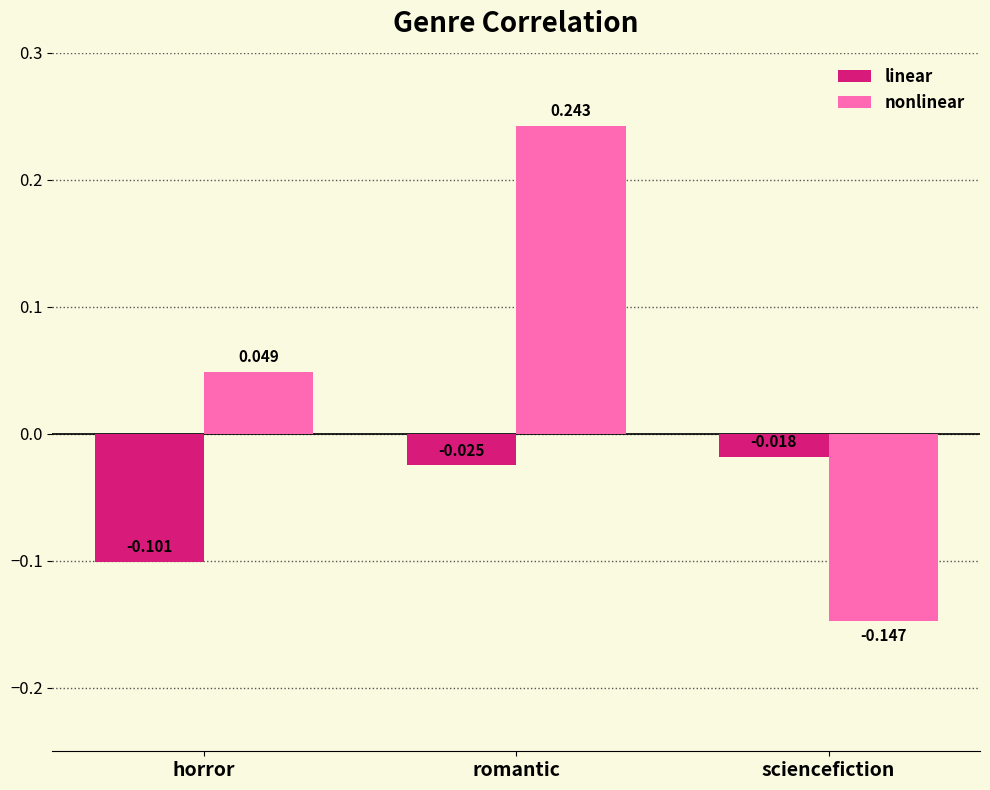

Are the bars grouped side by side (vs. stacked)?

Yes